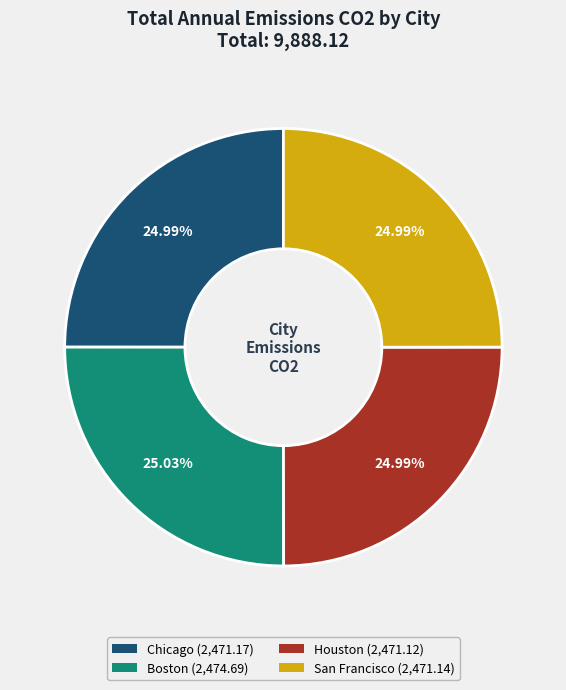

Approximately how many times larger is the value at Boston (2,474.69) compared to Chicago (2,471.17)?

1.0